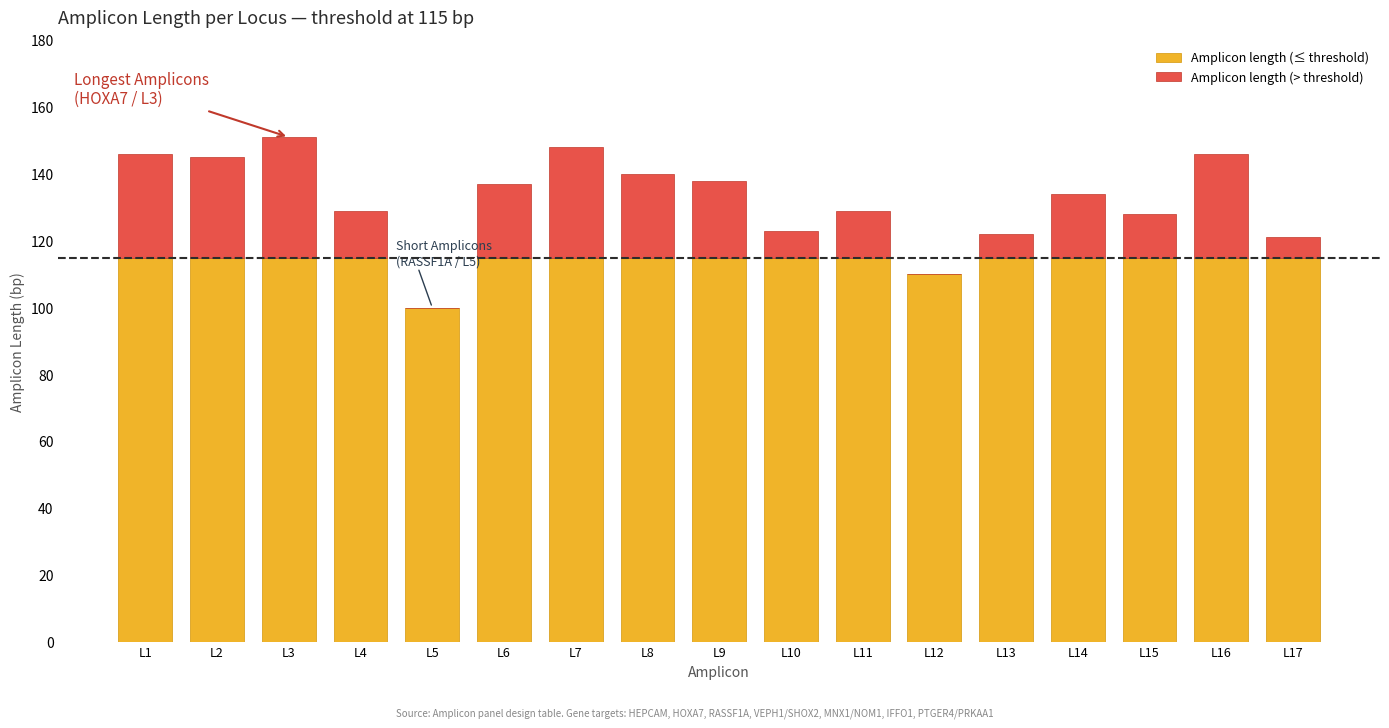

What is the maximum value for Amplicon length (≤ threshold)?

115